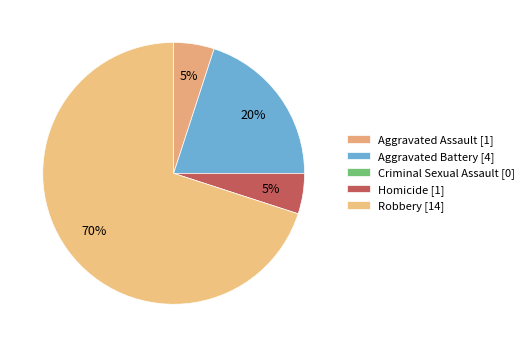

The Homicide slice represents 5% of the pie. True or false?

True